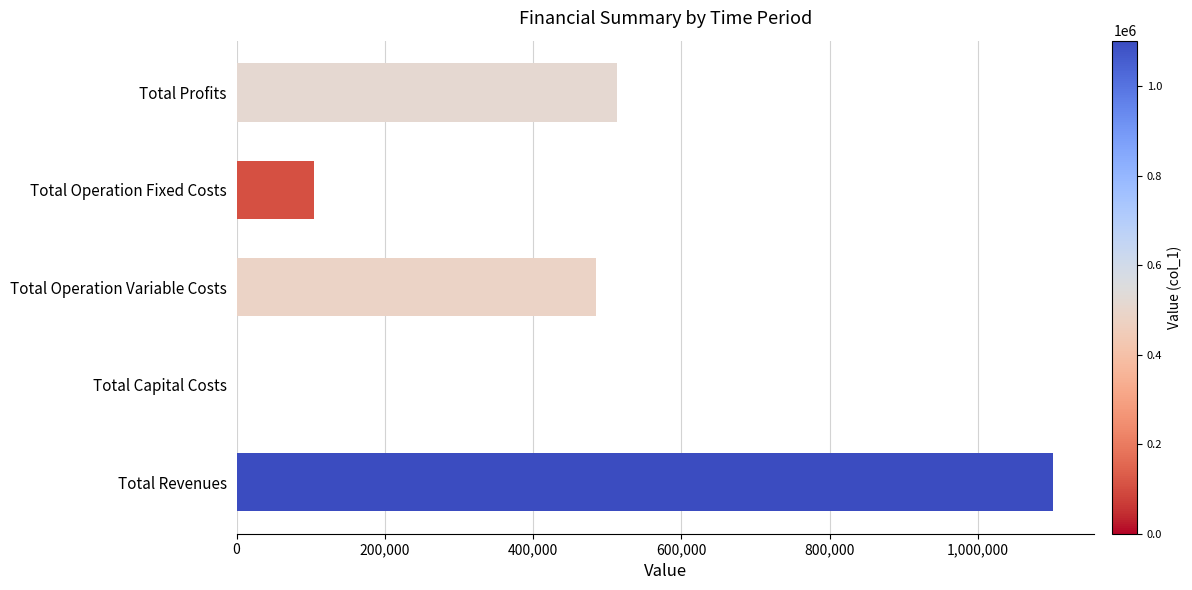

At which category does the chart reach its peak across all series?

Total Revenues